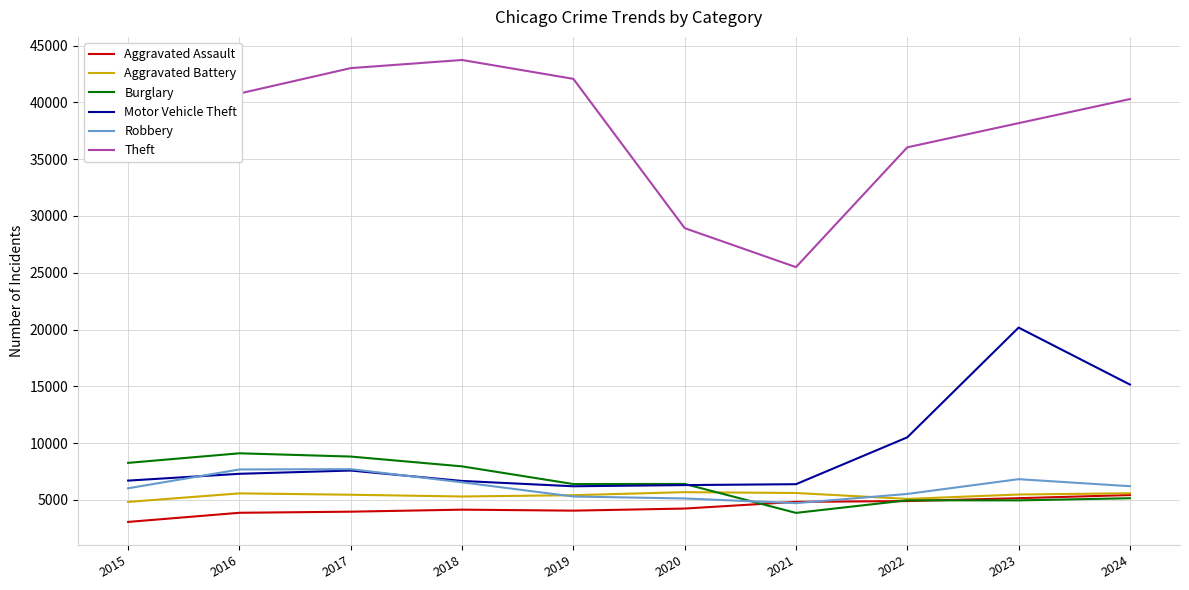

Which series has the largest total across all categories?

Theft